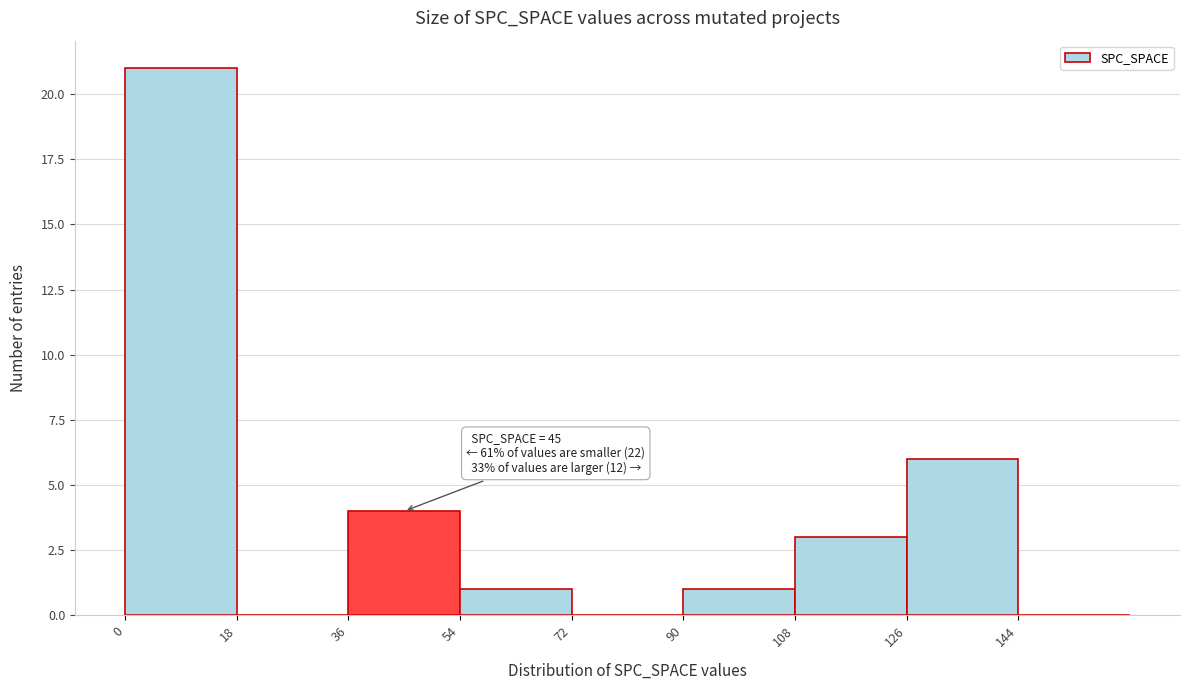

Over which range of the x-axis is the bar tallest?

0 to 18